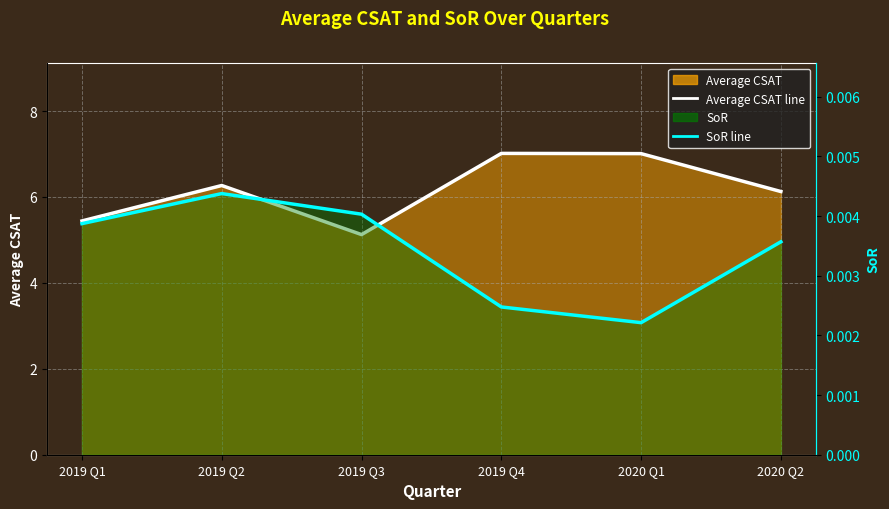

Which category has the lowest value across all series?

2020 Q1